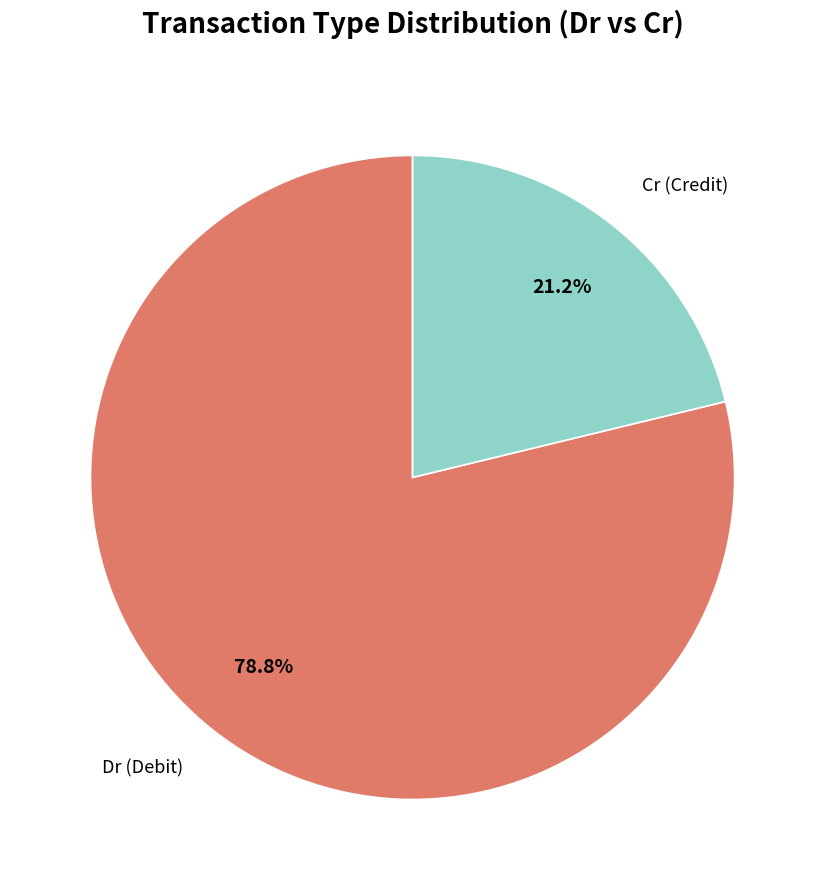

Which slice is the smallest?

Cr (Credit)